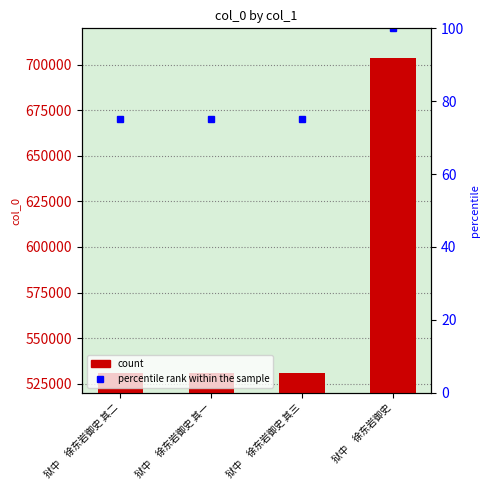

Reading right to left, list all the values displayed in this chart.

703953	530638	530636	530637